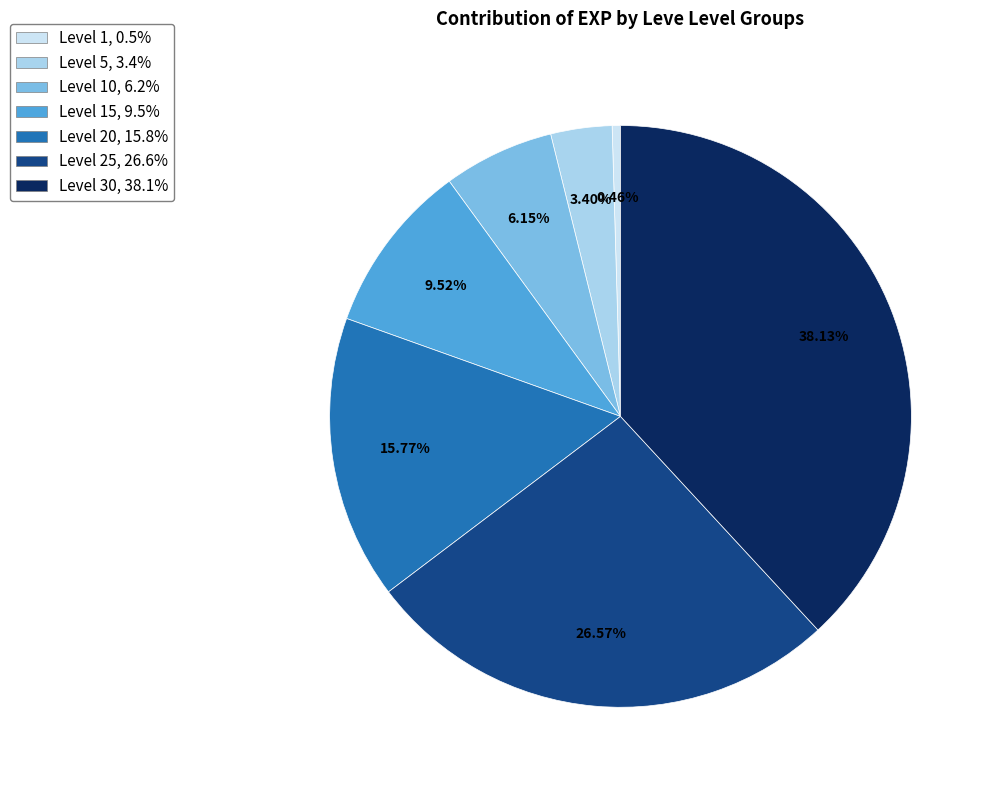

How many segments does this pie chart have?

7